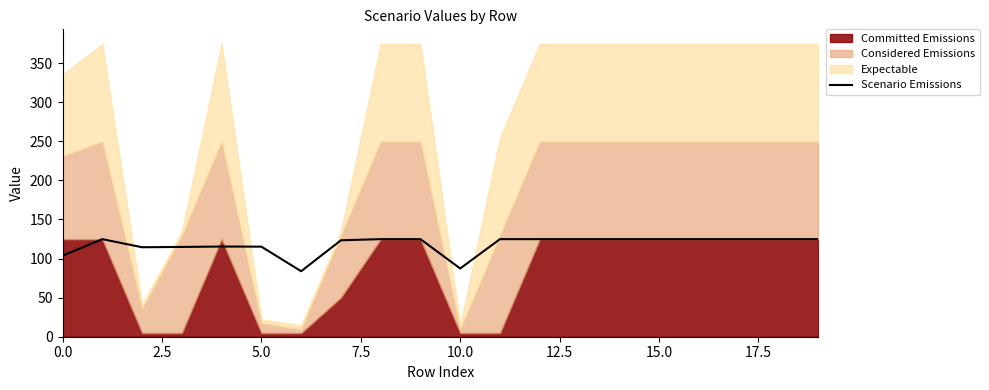

What is the minimum value for Scenario Emissions?

83.8